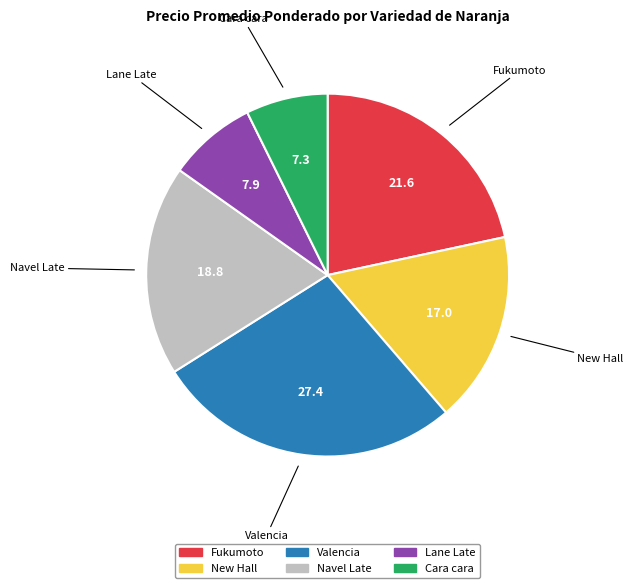

Is there any slice that represents more than half of the pie?

No